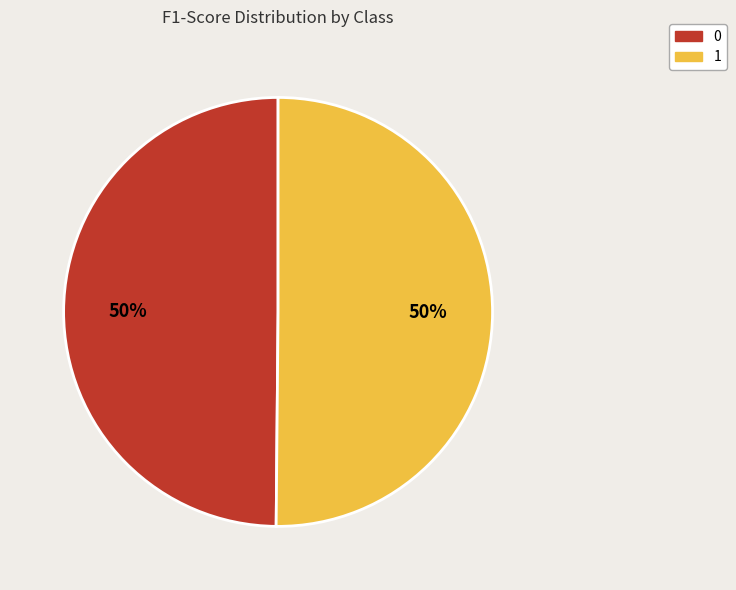

True or false: 1 accounts for 50% of the total.

True